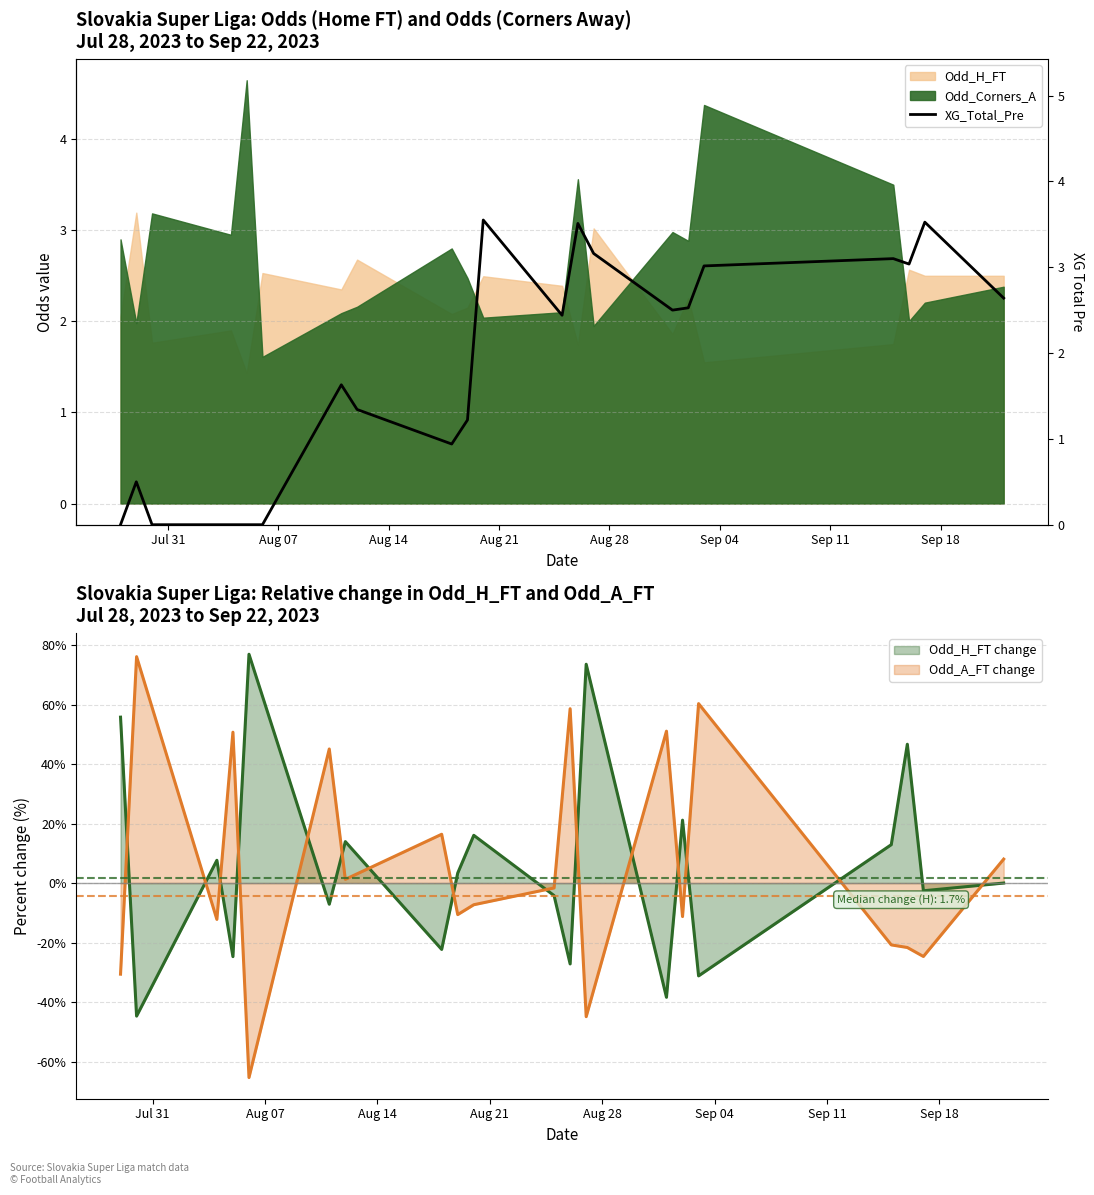

How many values are above zero?

16